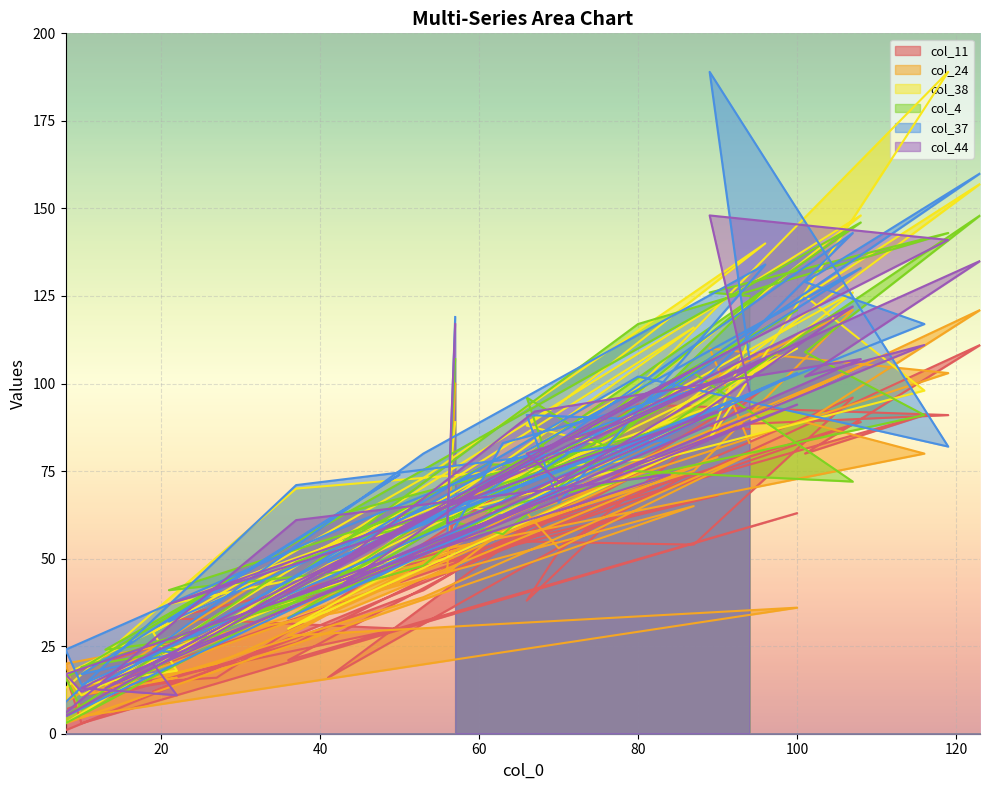

How many intersections are there between col_44 and col_38?

18